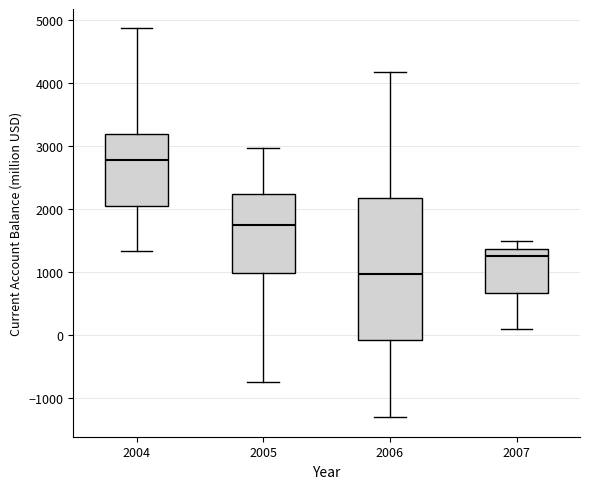

Reading left to right, transcribe this box plot: for each box, give where its median line is, the range the box spans, and where its two whiskers end, as read against the y-axis. The values are not printed on the chart, so give them approximately, as read against the axis.

2004: median 2800, box 2000 to 3200, whiskers 1300 to 4900
2005: median 1700, box 1000 to 2200, whiskers -700 to 3000
2006: median 1000, box -100 to 2200, whiskers -1300 to 4200
2007: median 1200, box 700 to 1400, whiskers 100 to 1500